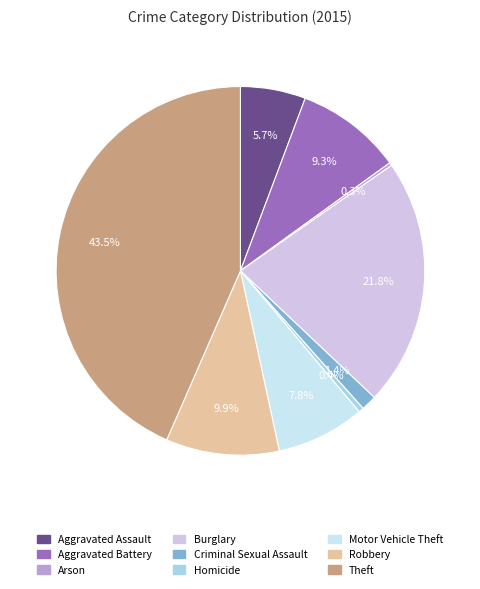

Do Theft and Arson together represent more than half of the pie?

No